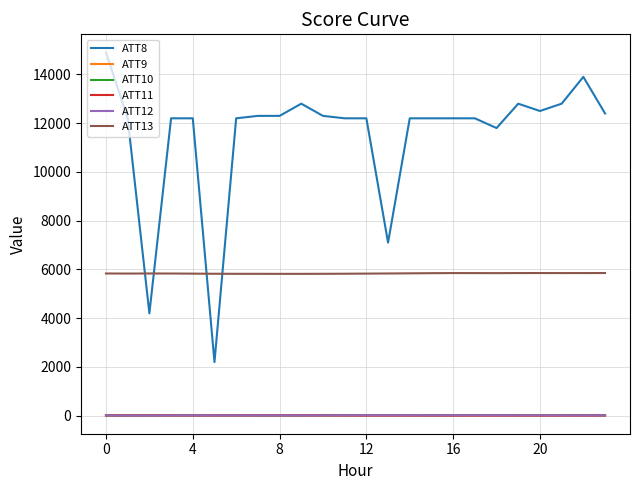

Which series has the widest spread of values?

ATT8